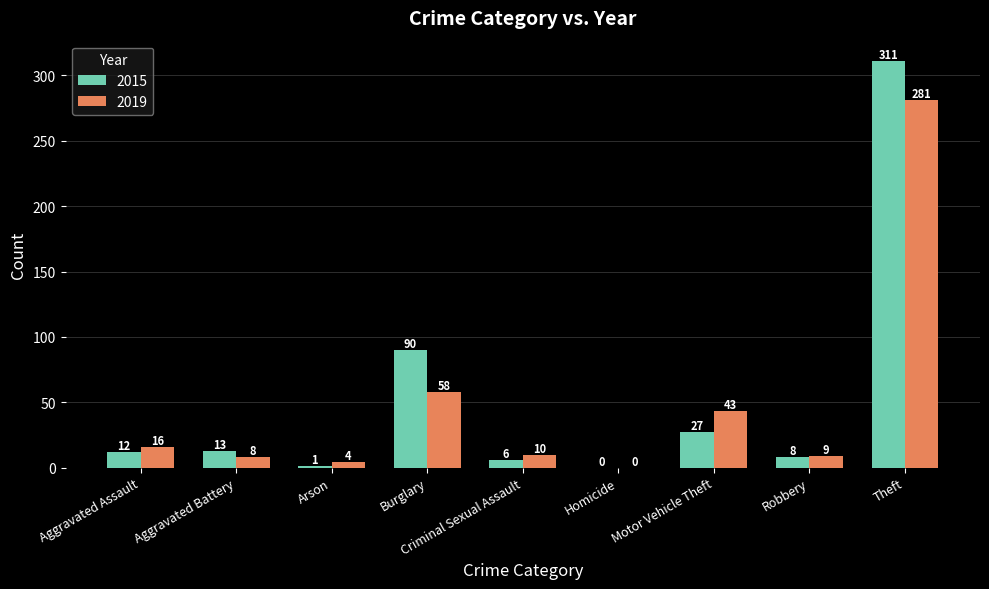

What is the average value of the 2019 series?

48